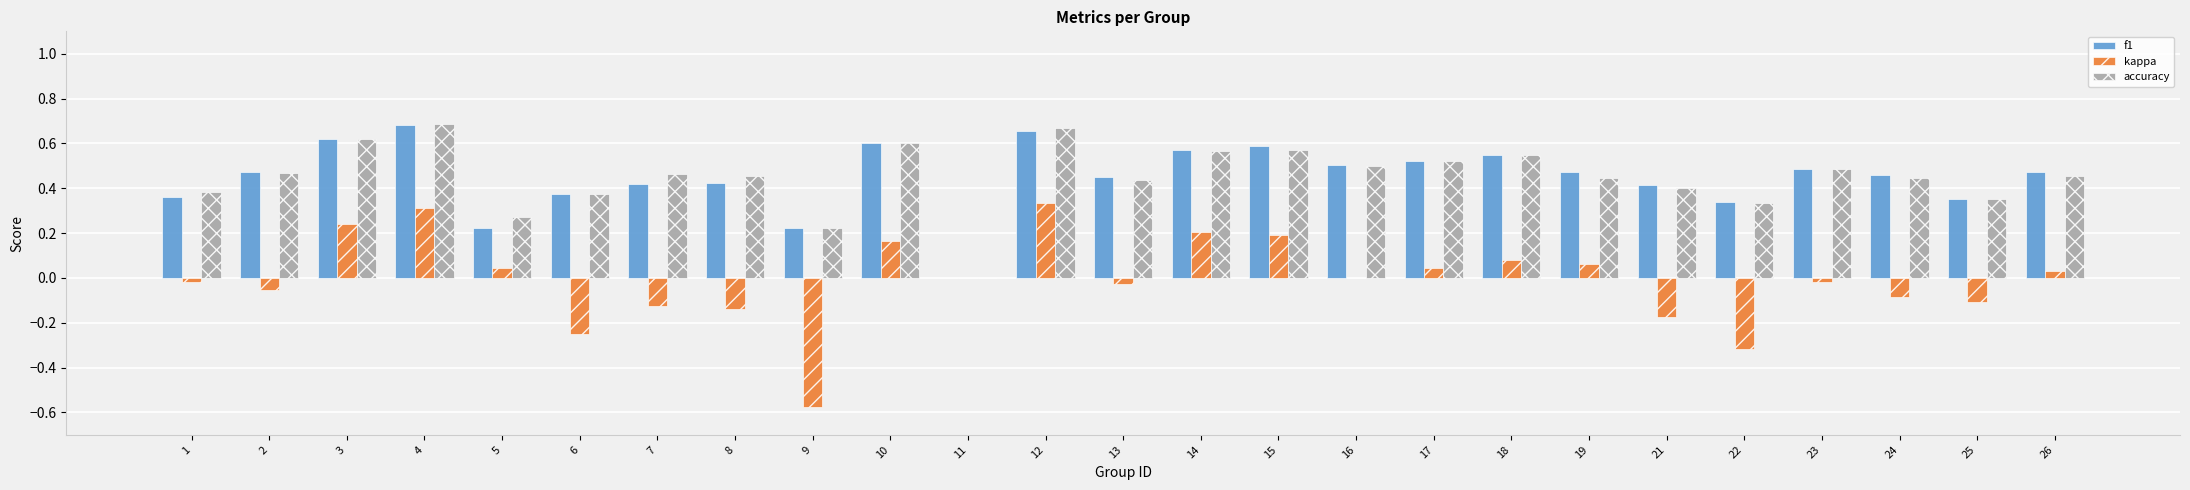

What are all the series names shown in the legend?

f1, kappa, accuracy